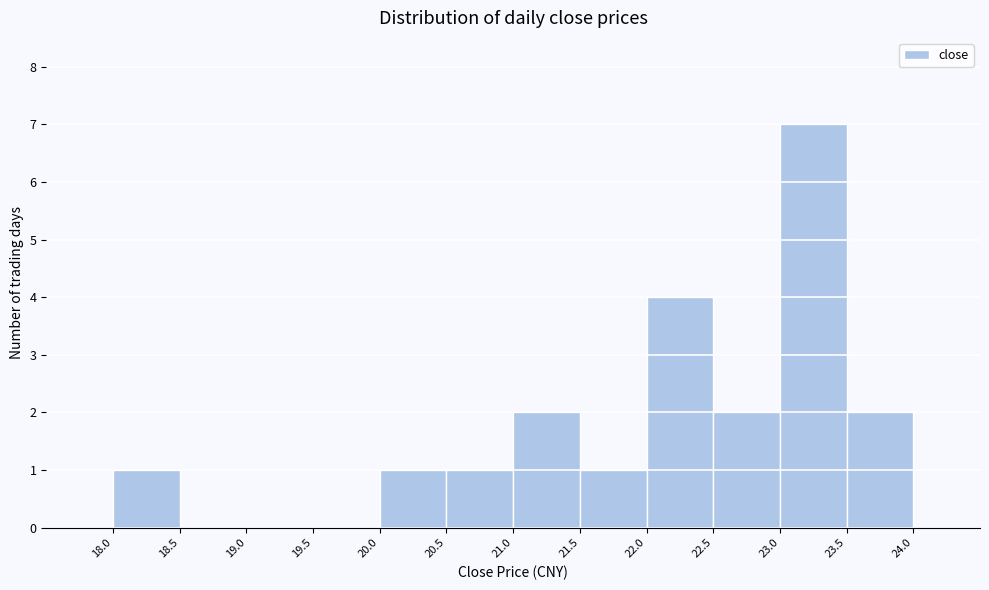

Over which range of the x-axis is the bar tallest?

23.0 to 23.5